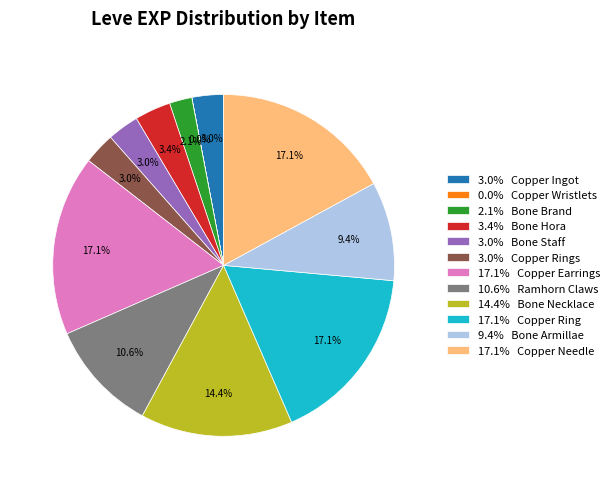

Is there any slice that represents more than half of the pie?

No